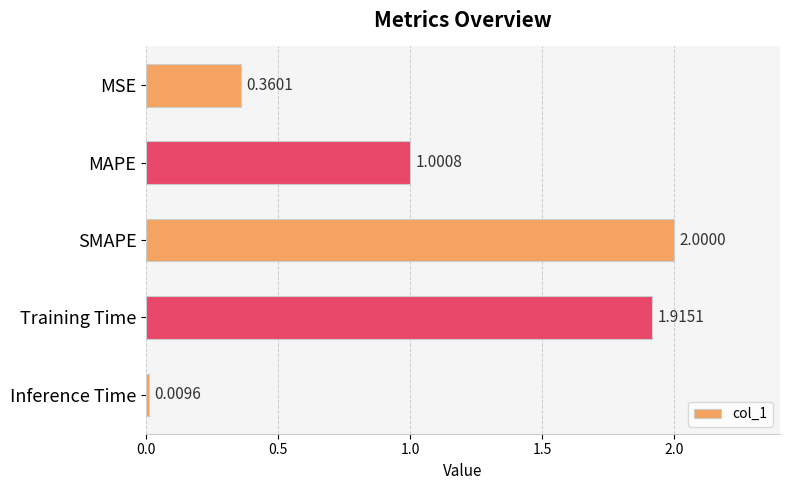

Where is the data nearest to the value 1?

MAPE